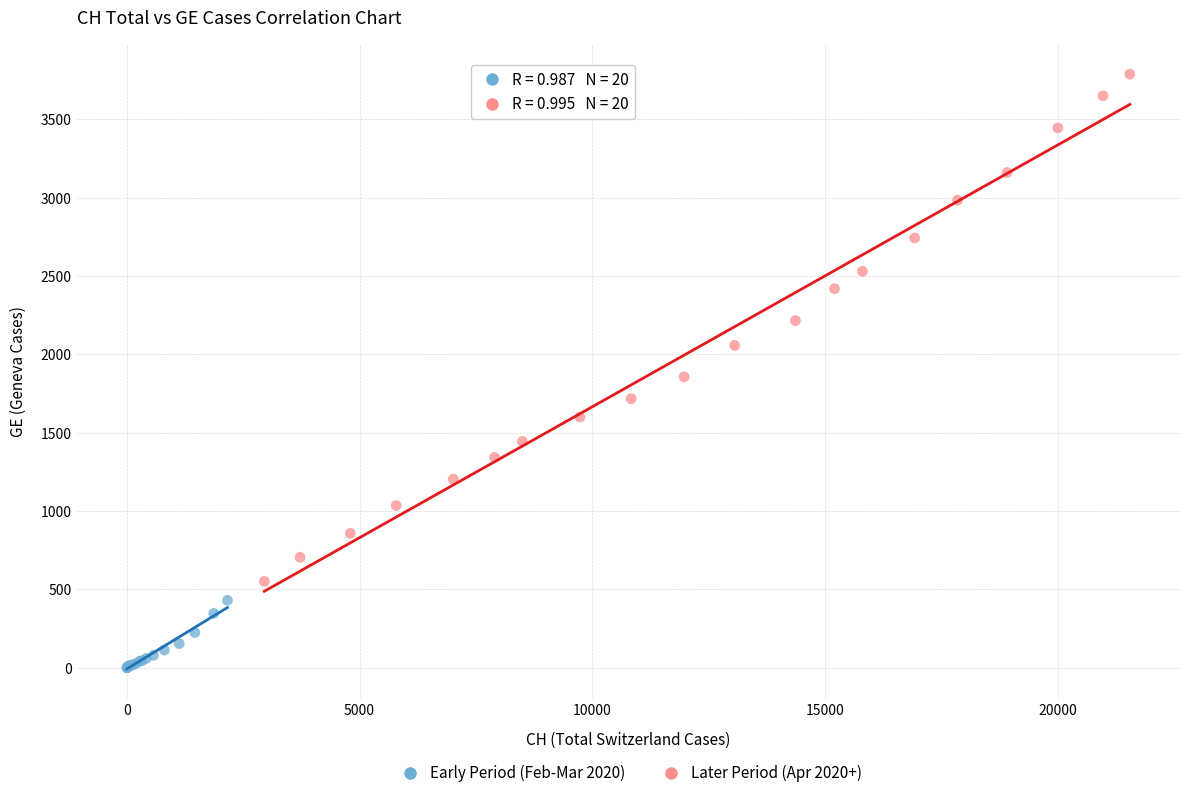

Which series has the largest Y range (max minus min)?

Later Period (Apr 2020+)